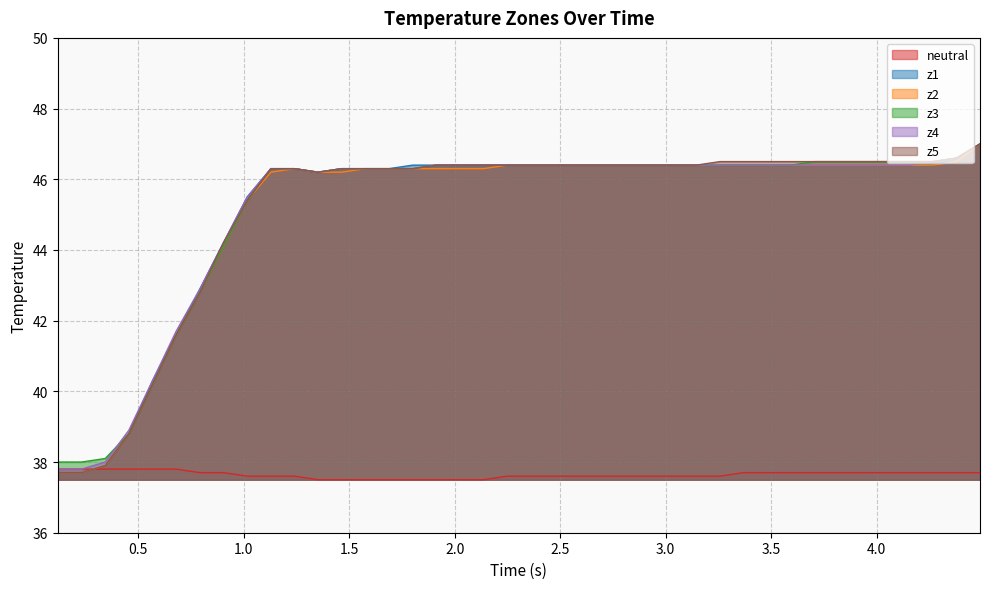

True or false: z4 and neutral intersect in this chart.

False